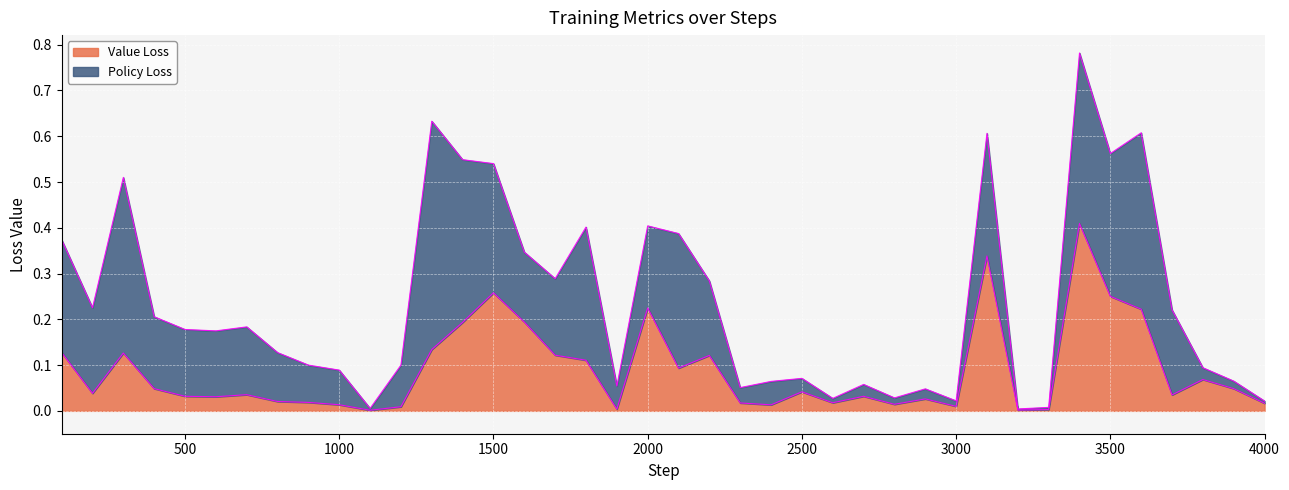

Reading left to right, what are all the values shown in this chart?

0.1	0.0	0.1	0.0	0.0	0.0	0.0	0.0	0.0	0.0	0.0	0.0	0.1	0.2	0.3	0.2	0.1	0.1	0.0	0.2	0.1	0.1	0.0	0.0	0.0	0.0	0.0	0.0	0.0	0.0	0.3	0.0	0.0	0.4	0.3	0.2	0.0	0.1	0.0	0.0